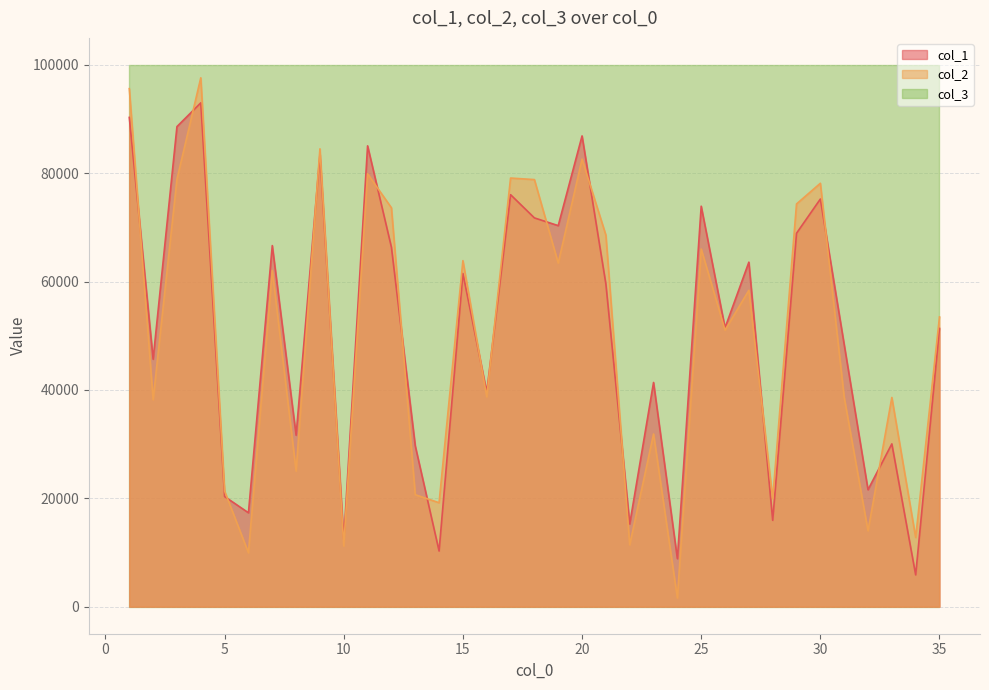

What is the difference between the second highest and second lowest values in the col_1 series?

81459